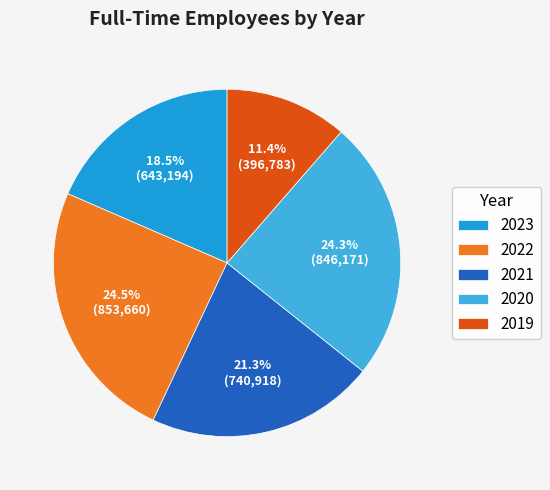

Do 2020 and 2023 together represent more than half of the pie?

No